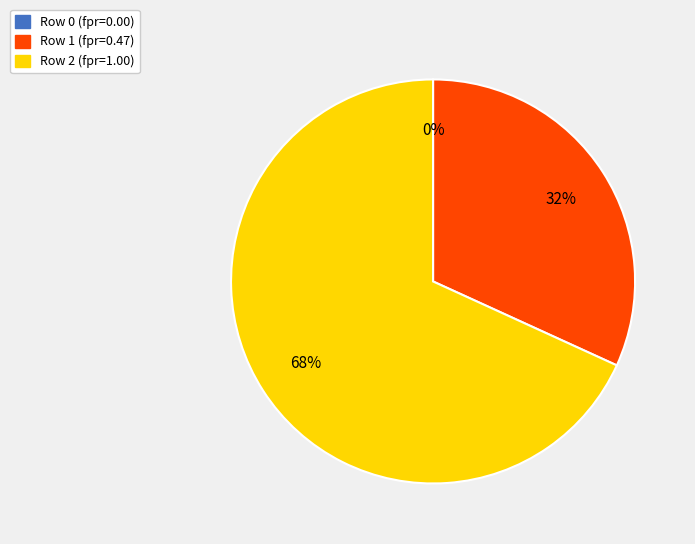

How many slices are in this pie chart?

3